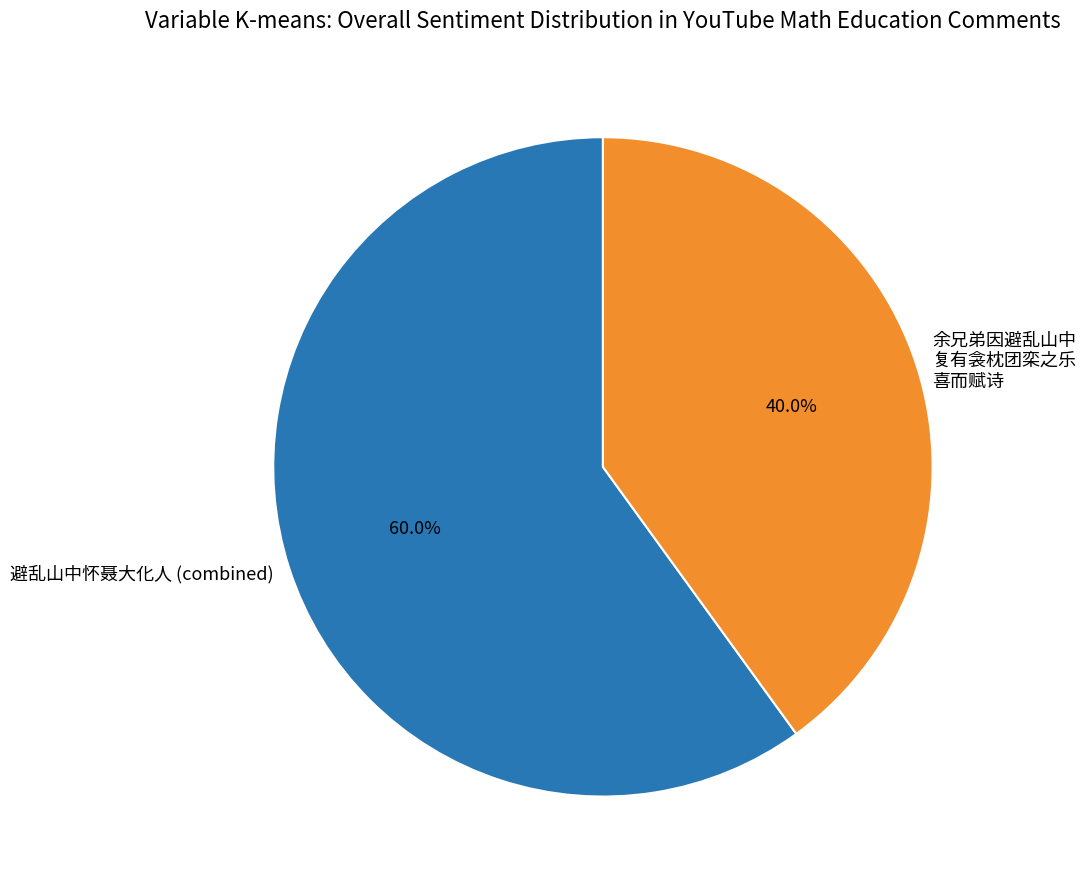

What is the total percentage of 余兄弟因避乱山中 复有衾枕团栾之乐 喜而赋诗 and 避乱山中怀聂大化人 (combined)?

100.0%